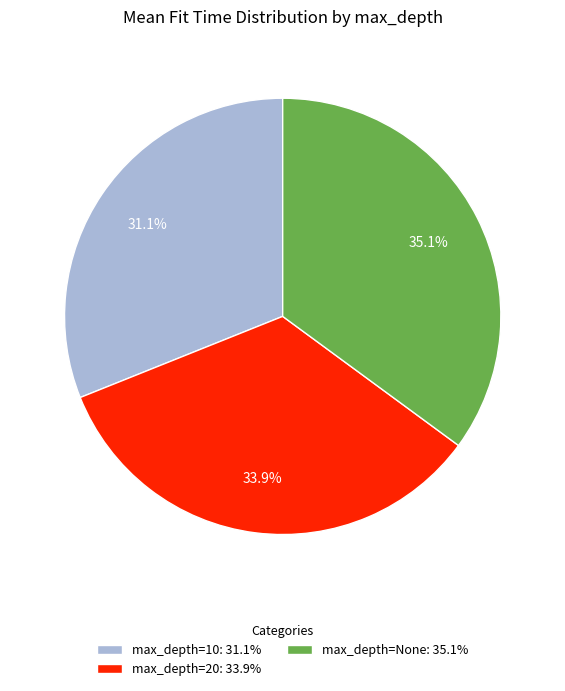

What is the total percentage of max_depth=20: 33.9% and max_depth=10: 31.1%?

64.9%